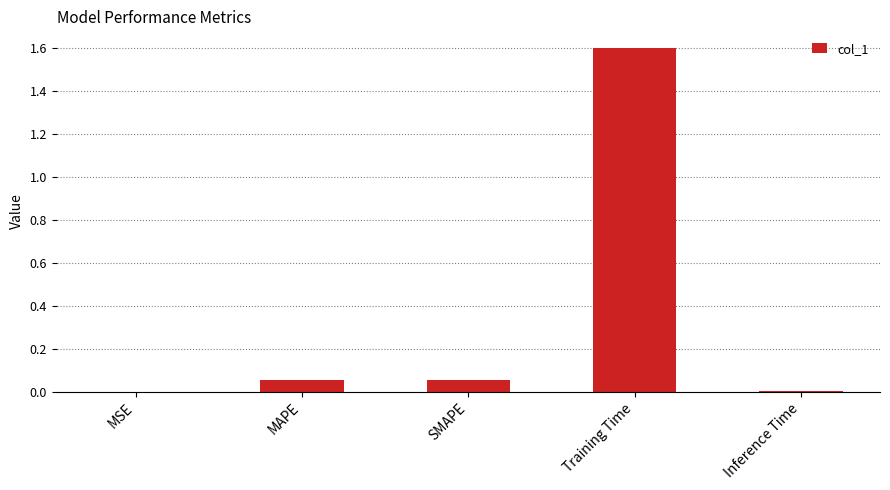

Read the value at Training Time.

1.6